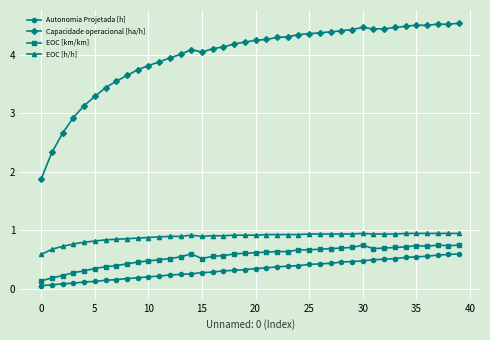

True or false: Capacidade operacional [ha/h] has more than 1 interior local peaks.

True